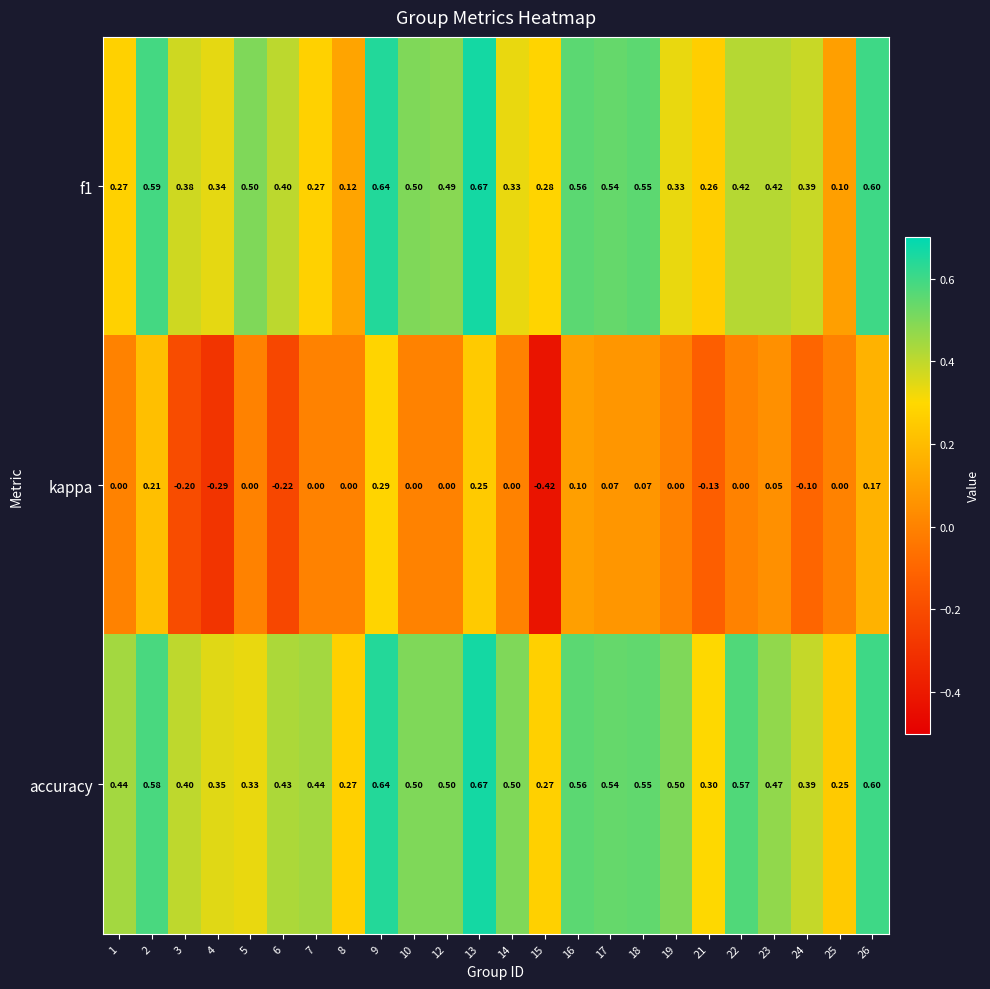

Which series has the widest spread of values?

kappa